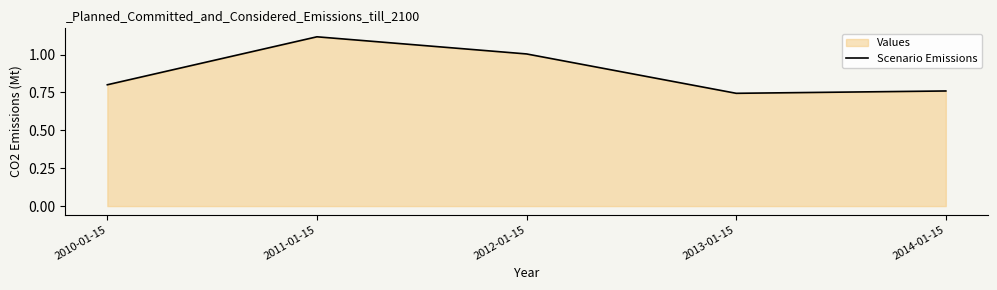

List the labels in order of value, largest first.

2011-01-15, 2012-01-15, 2010-01-15, 2014-01-15, 2013-01-15